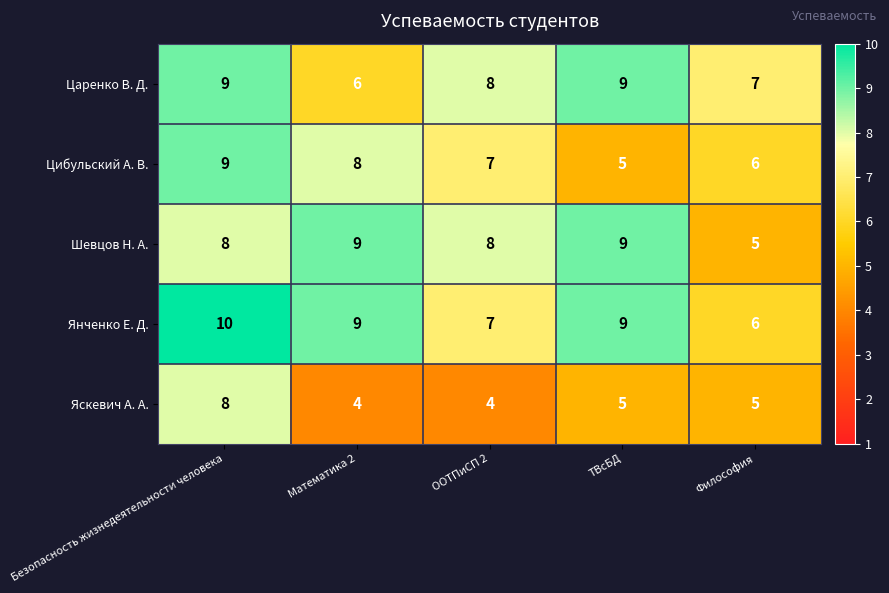

What is the maximum value shown in the chart?

10